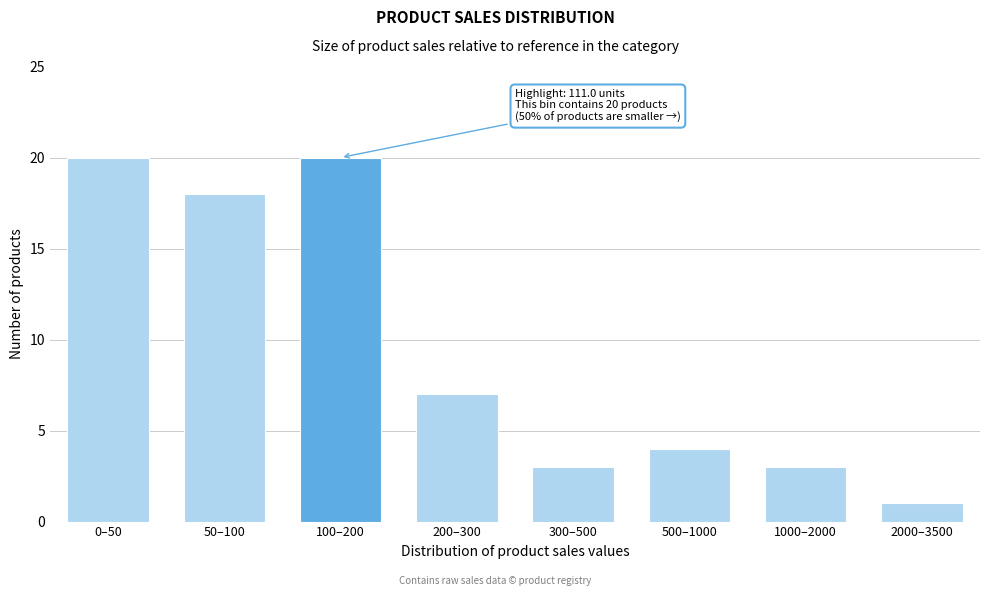

Reading left to right, what are all the values shown in this chart?

0–50=20	50–100=18	100–200=20	200–300=7	300–500=3	500–1000=4	1000–2000=3	2000–3500=1